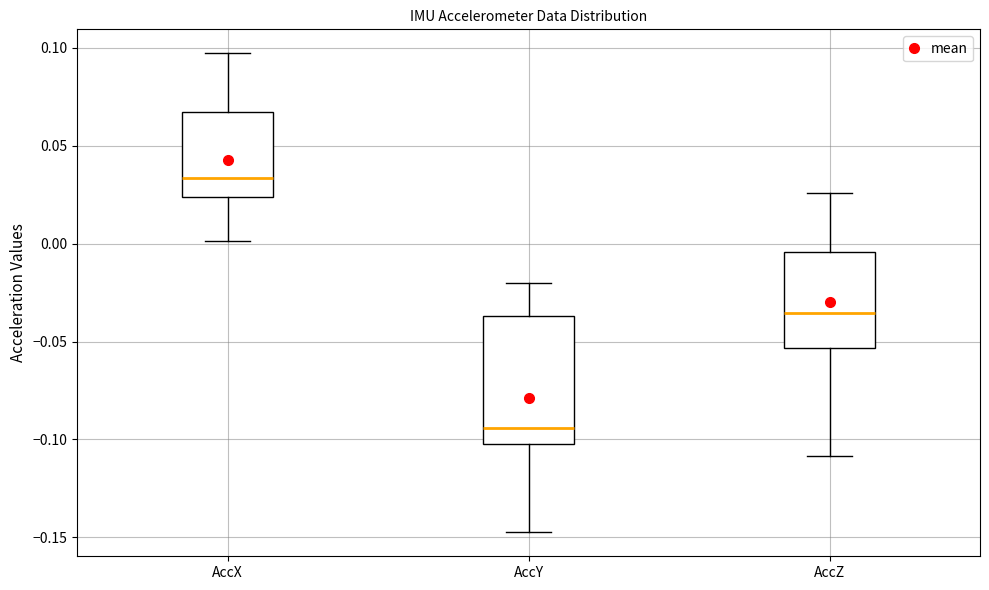

Which box is the tallest, from its lower edge to its upper edge?

AccY